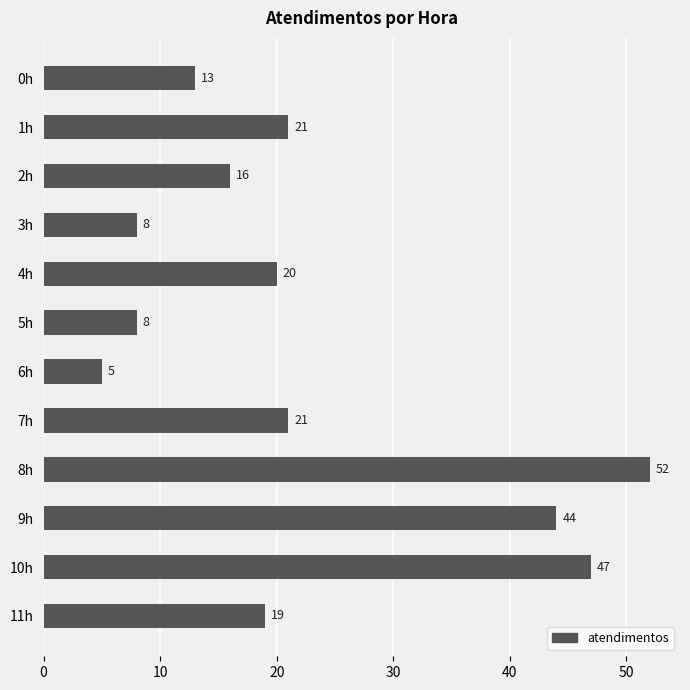

What is the ratio of the value at 0h to the value at 6h?

2.6